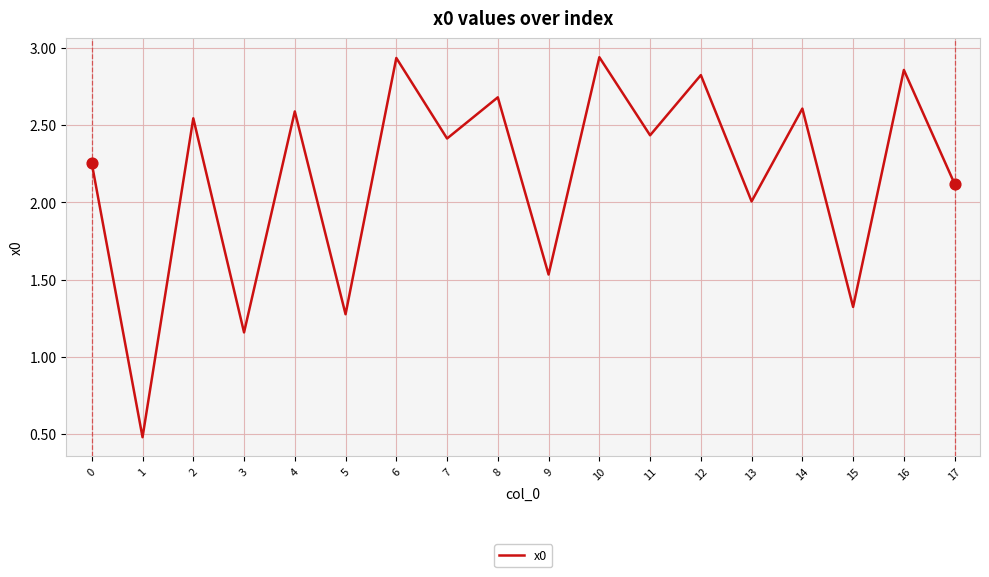

What is the ratio of the value at 3 to the value at 4?

0.4